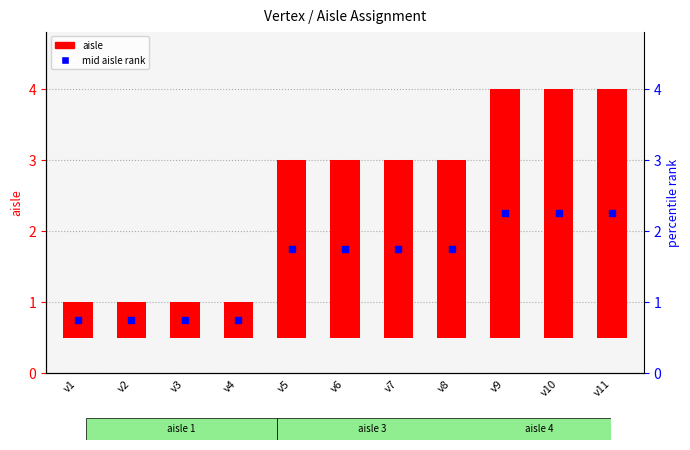

Which series has the largest total across all categories?

aisle